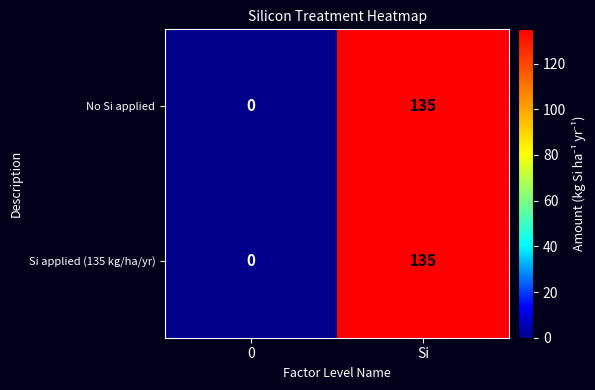

At which category is the sum across all series the highest?

Si